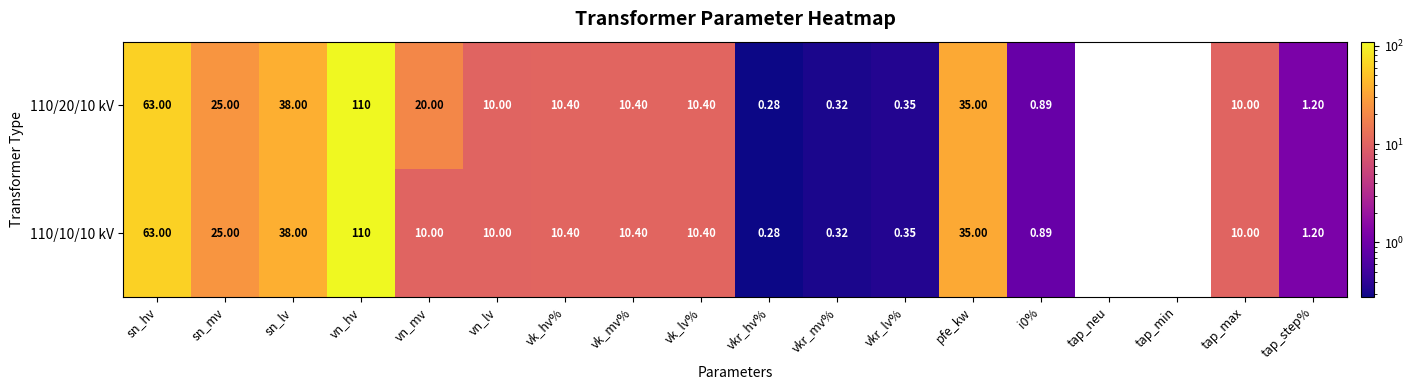

At which category is the sum across all series the highest?

vn_hv